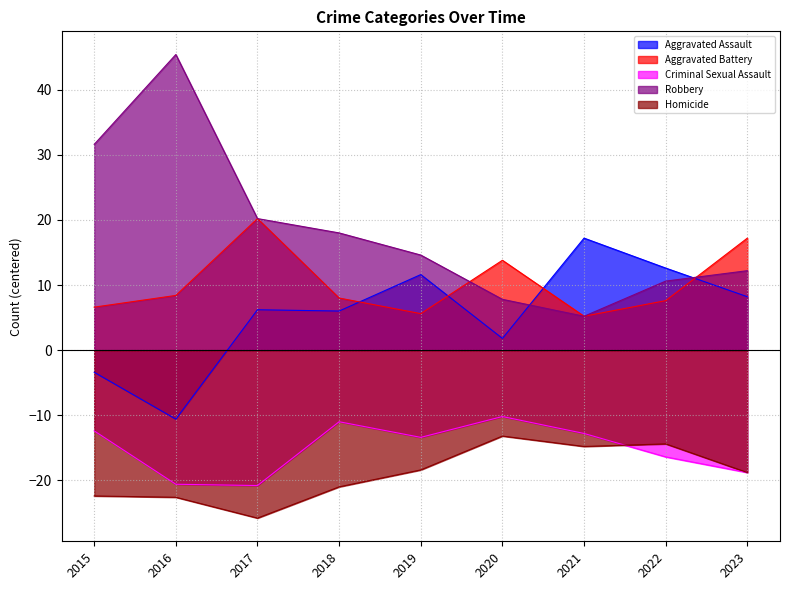

Between 2020 and 2021, which series saw the biggest shift?

Aggravated Assault